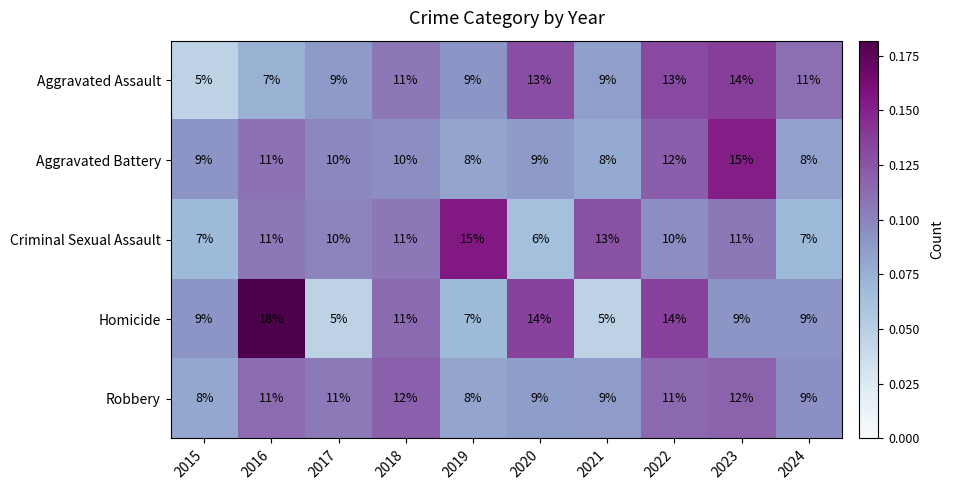

At which category is the sum across all series the highest?

2023